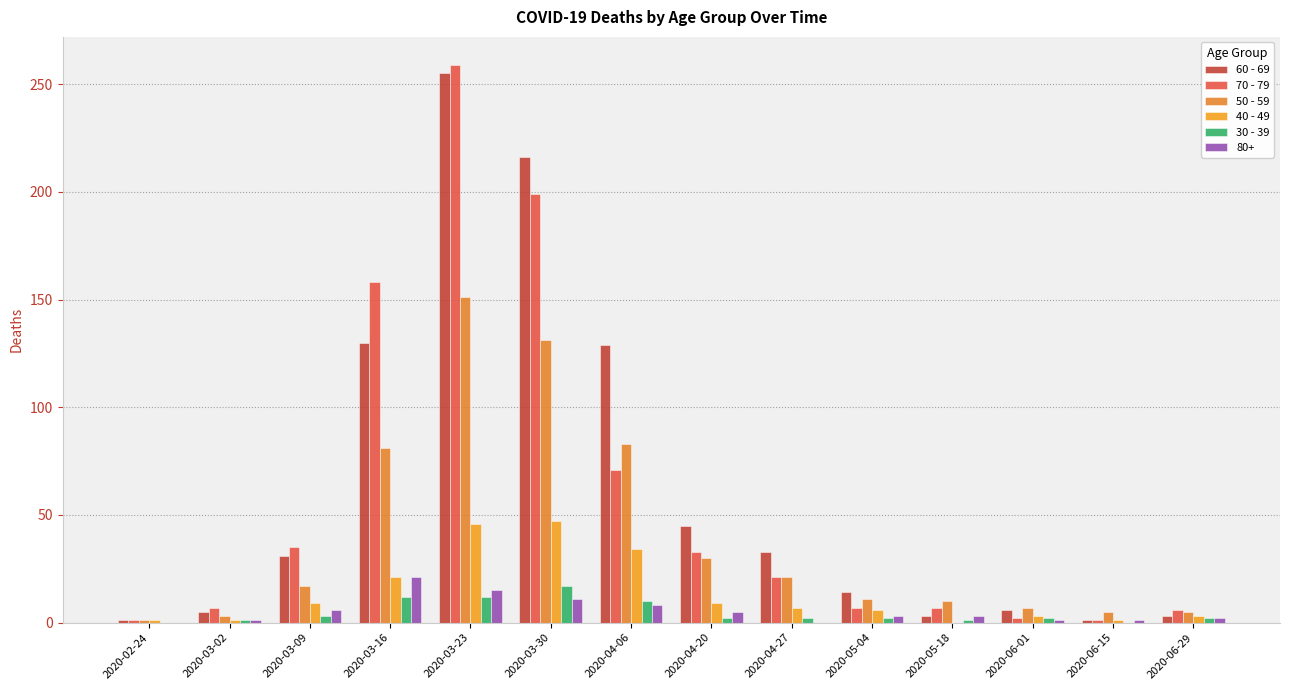

What is the label of the 6th bar from the right?

2020-04-27